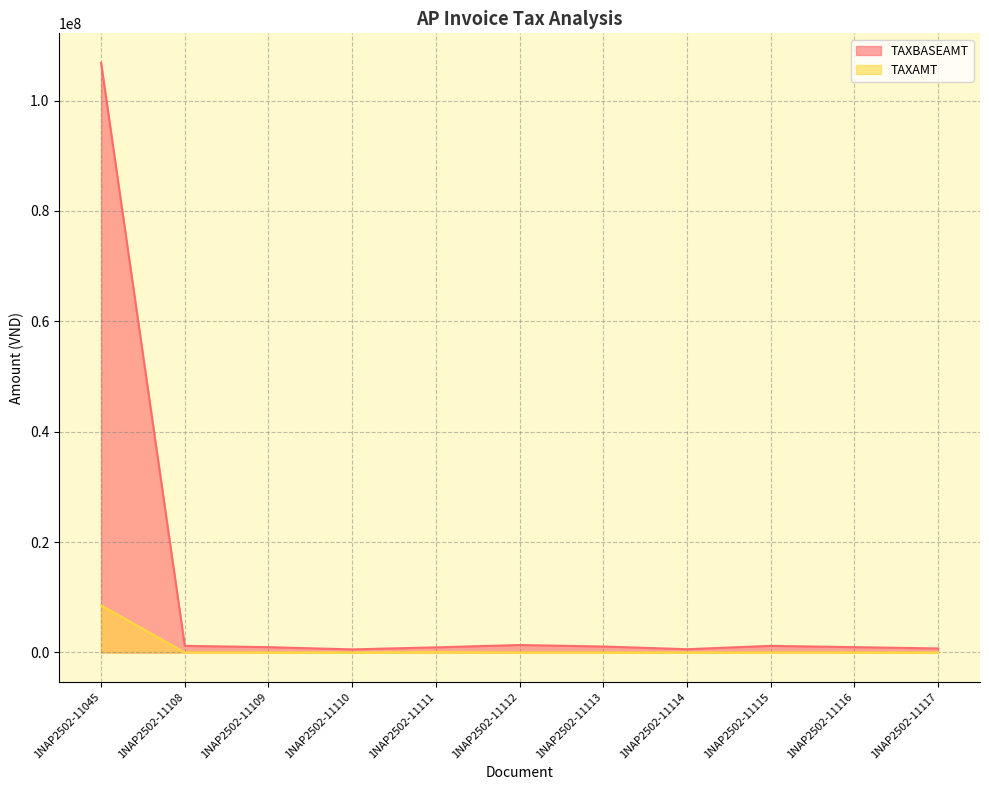

What is the difference between the highest and lowest values at 1NAP2502-11113?

1080000